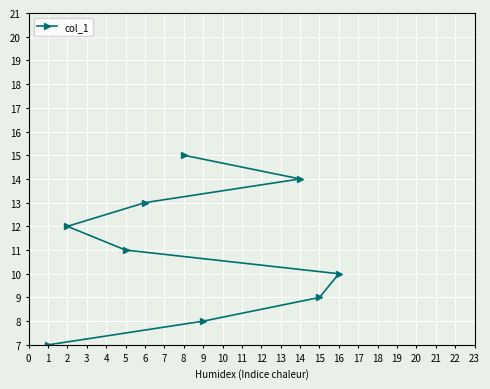

What is the change in value from 4 to 16?

+8